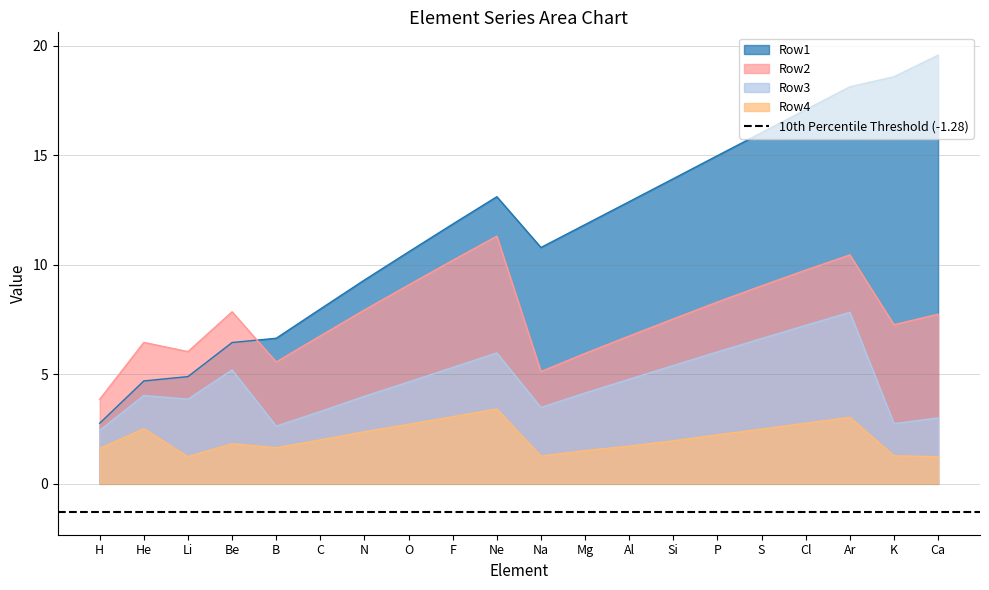

What is the greatest value displayed?

19.6